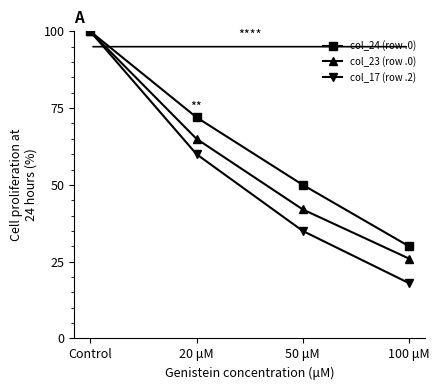

What are all the series names shown in the legend?

col_24 (row .0), col_23 (row .0), col_17 (row .2)